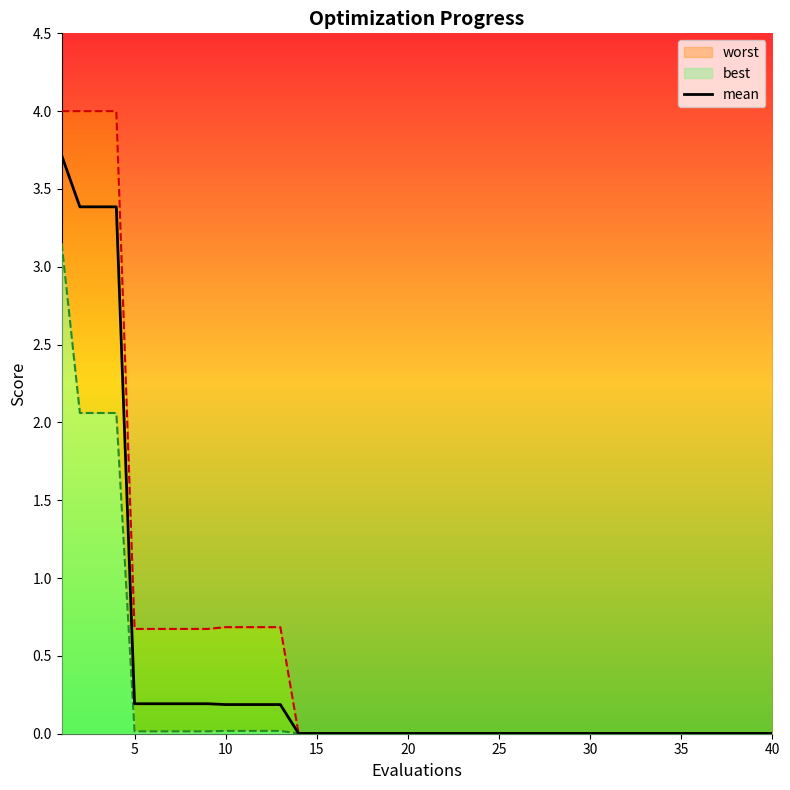

True or false: the data has more than 2 interior local peaks.

False